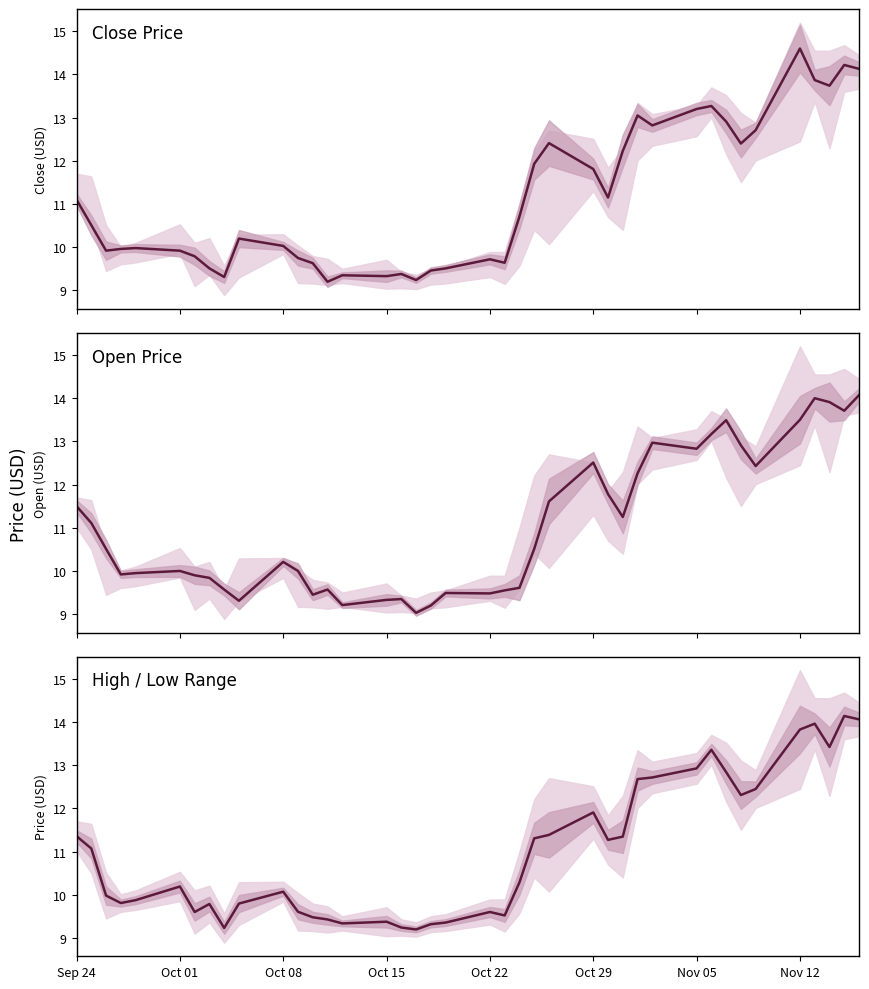

The High / Low Range series shows 18.6 at 26. True or false?

False